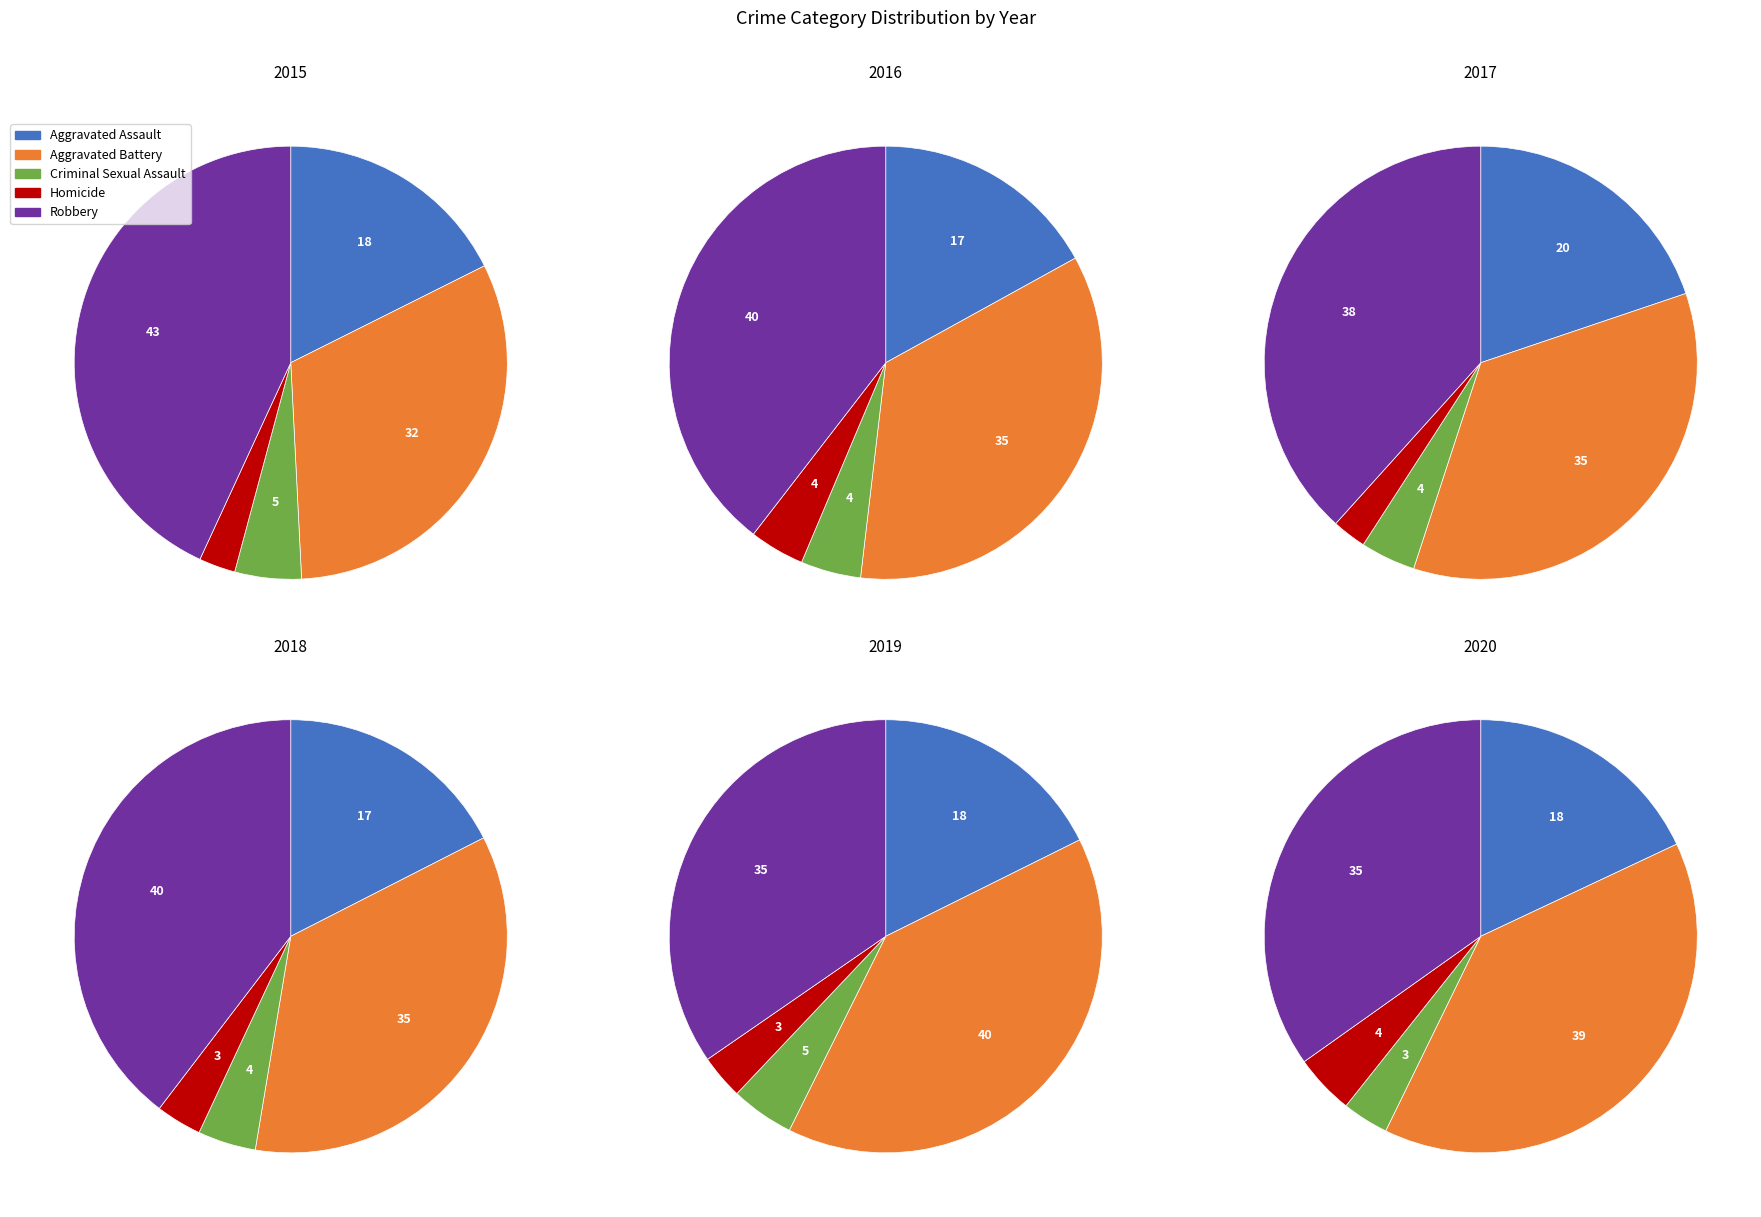

What percentage do Homicide and Aggravated Assault together represent?

20.3%